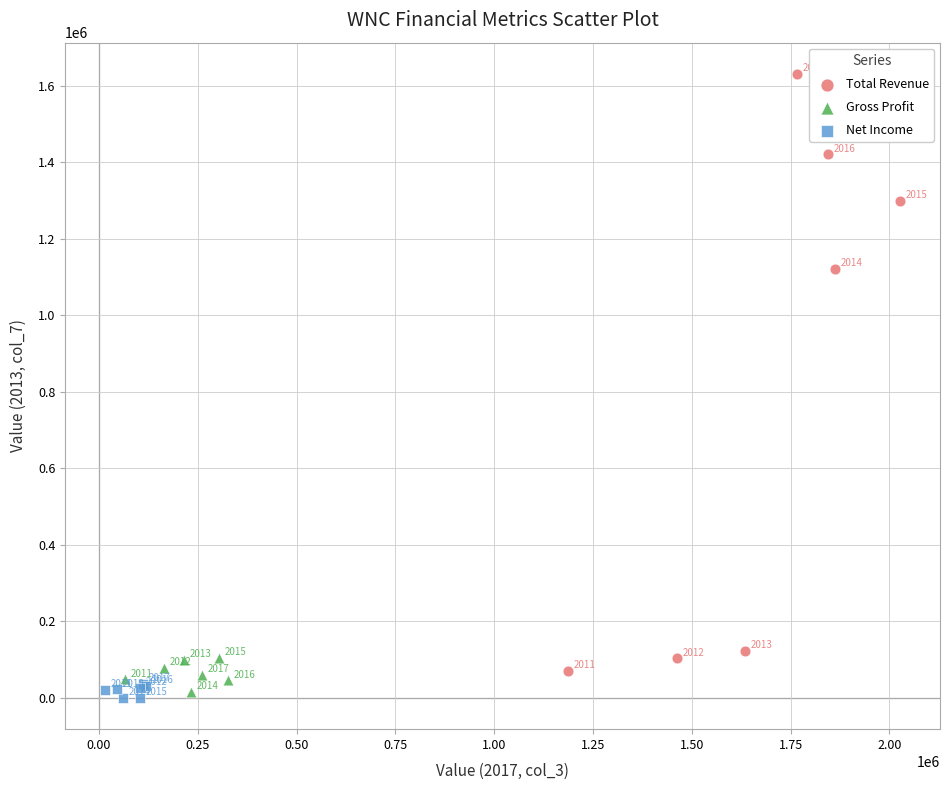

Which series has the largest Y range (max minus min)?

Total Revenue